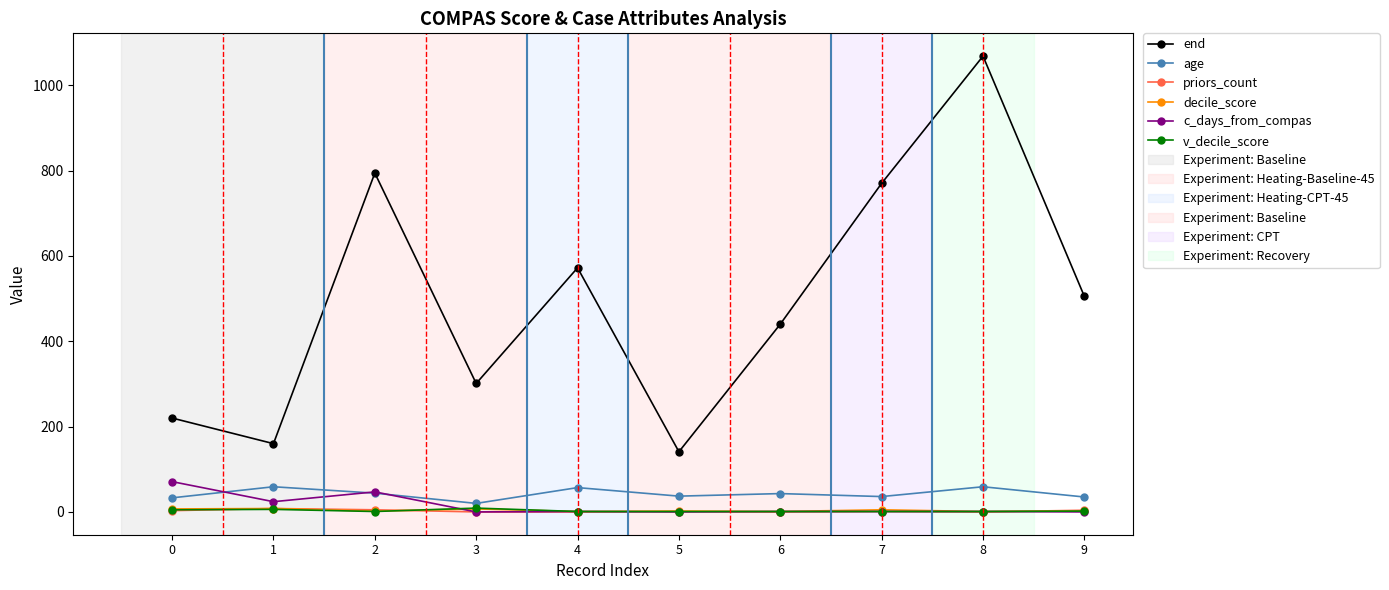

Which series changed the most between 0 and 7?

end